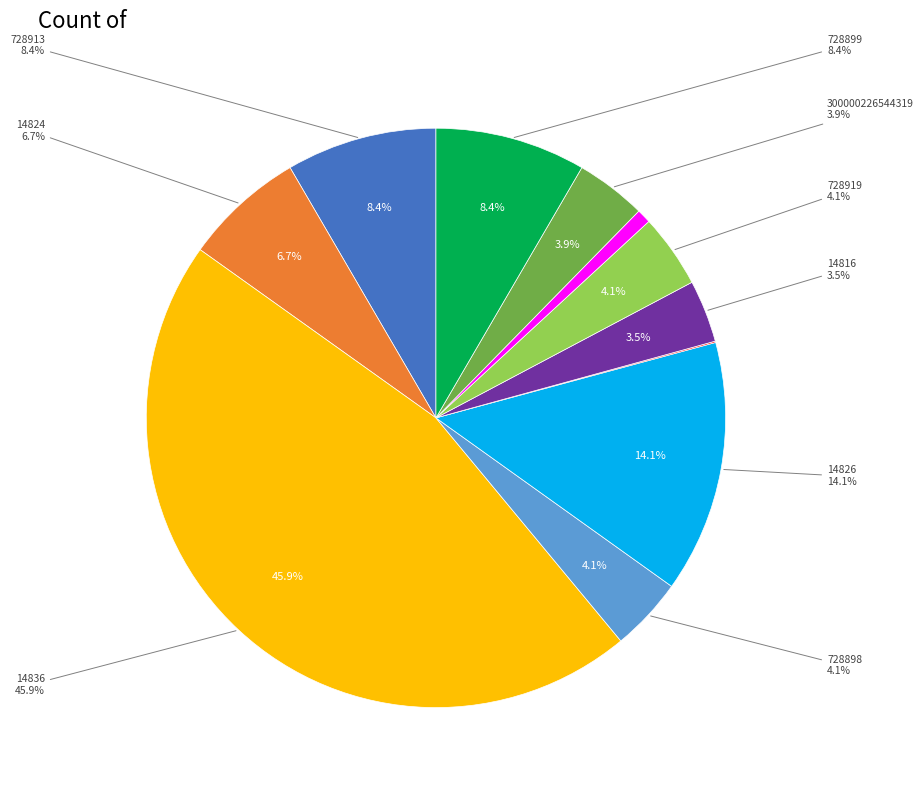

Which category has the biggest portion of the pie?

14836